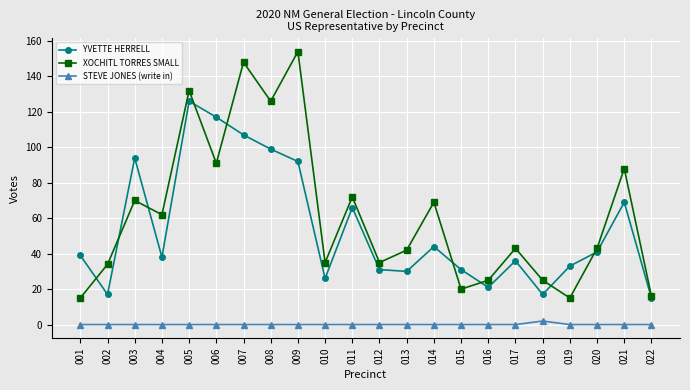

Which series has the widest spread of values?

XOCHITL TORRES SMALL